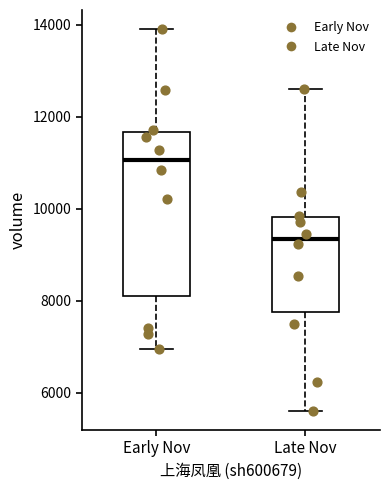

Which box has the lowest median line?

Late Nov